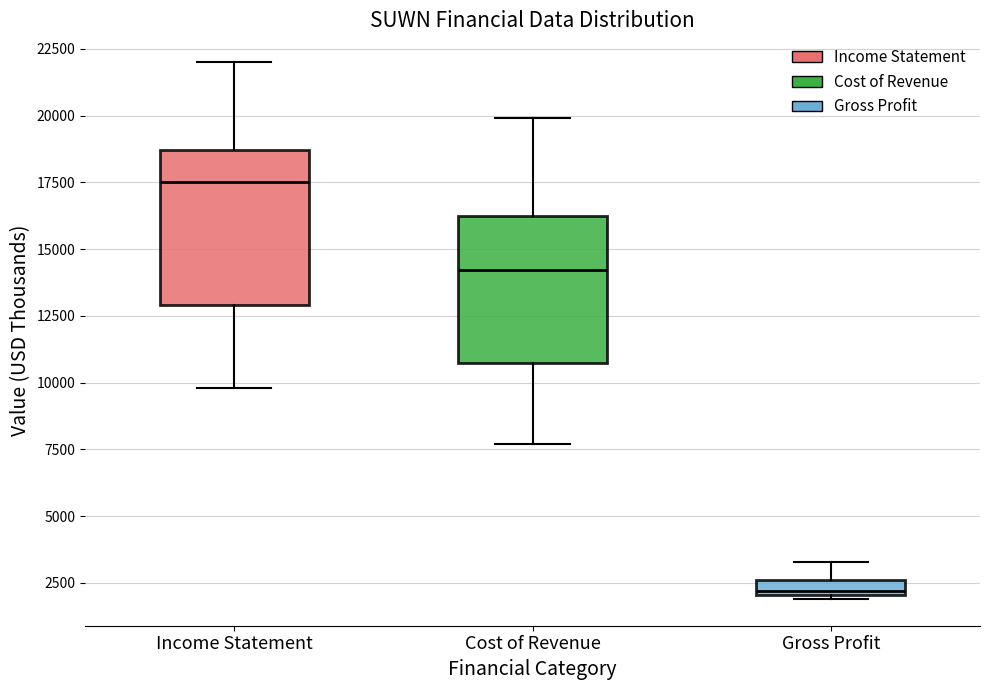

Which box has the lowest median line?

Gross Profit